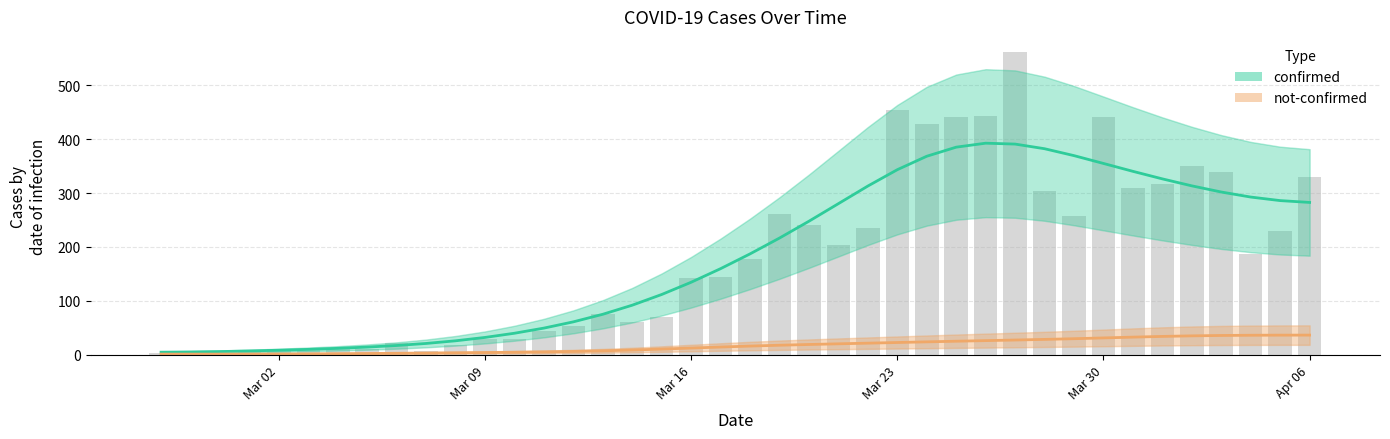

Rank the series by their average value, from highest to lowest.

confirmed, not-confirmed